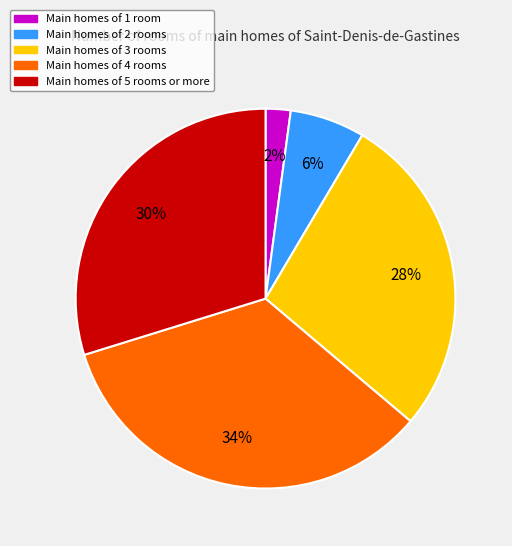

Count the number of slices in the pie.

5